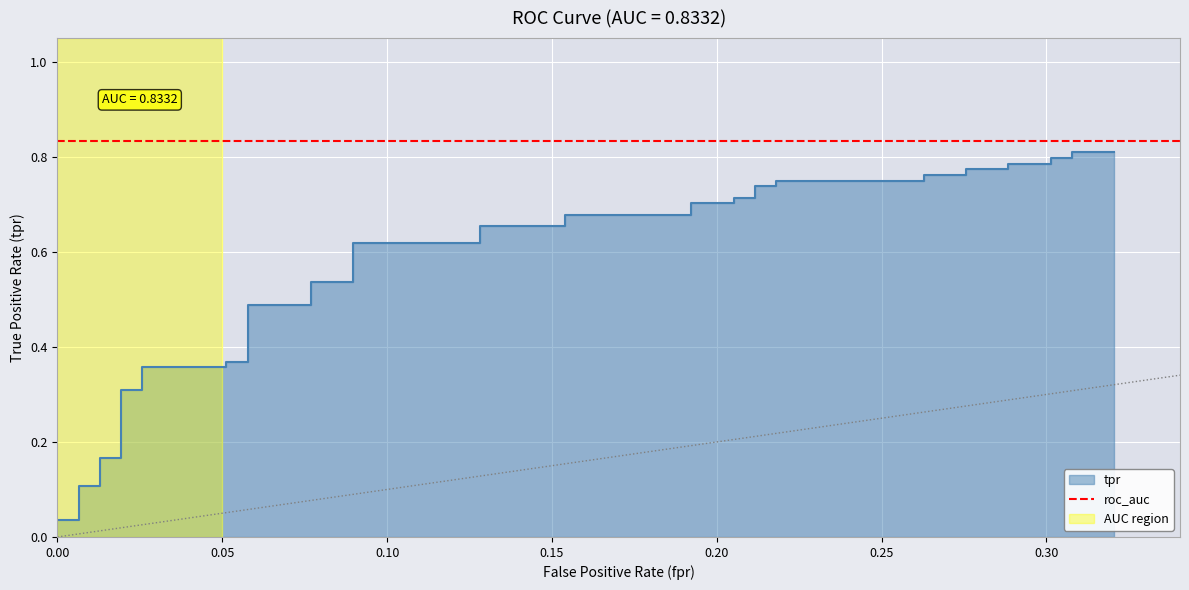

True or false: there are more than 0 points higher than both neighbors.

False